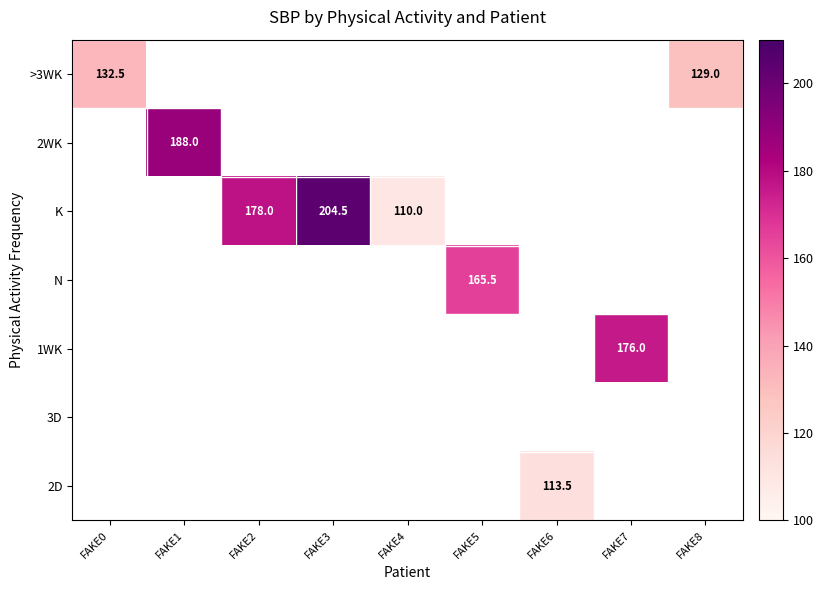

What is the greatest value displayed?

204.5